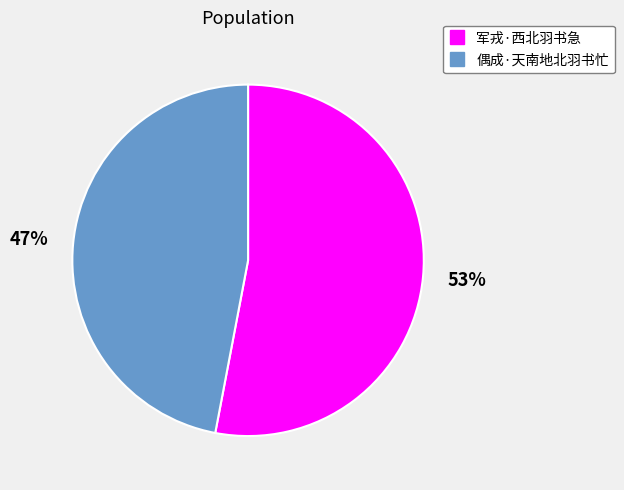

To the nearest percent, what is the difference between the 偶成·天南地北羽书忙 and 军戎·西北羽书急 slice percentages?

6%